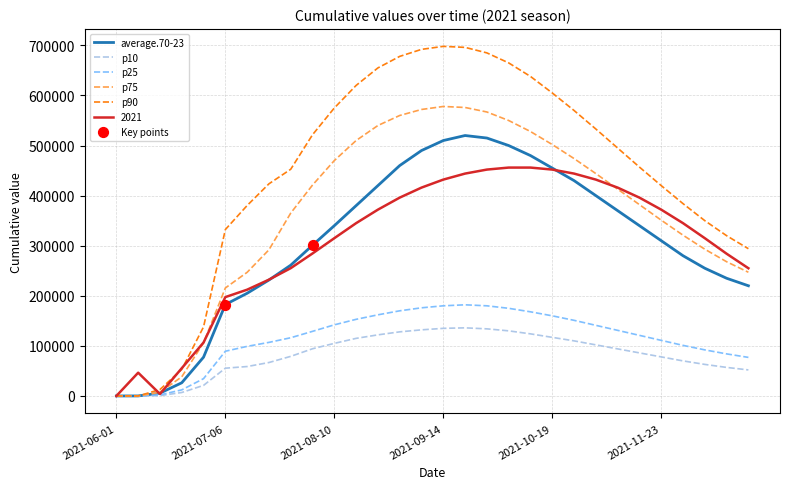

Which series has the largest total across all categories?

p90